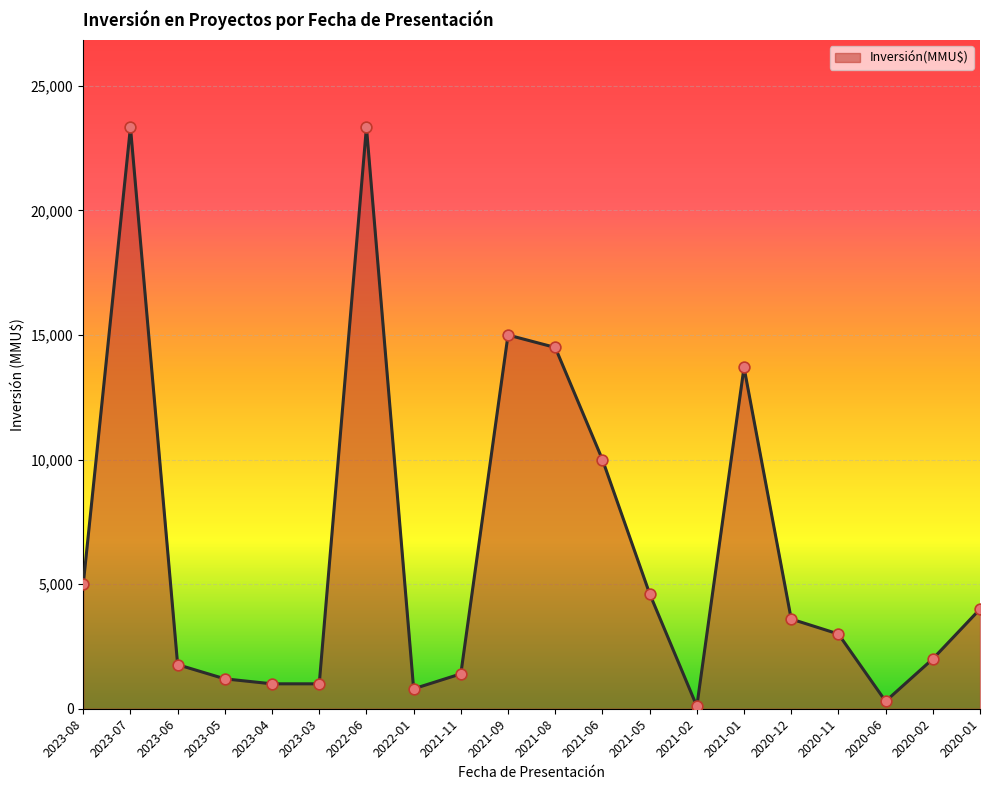

What is the change in value from 2022-06 to 2021-08?

-8839